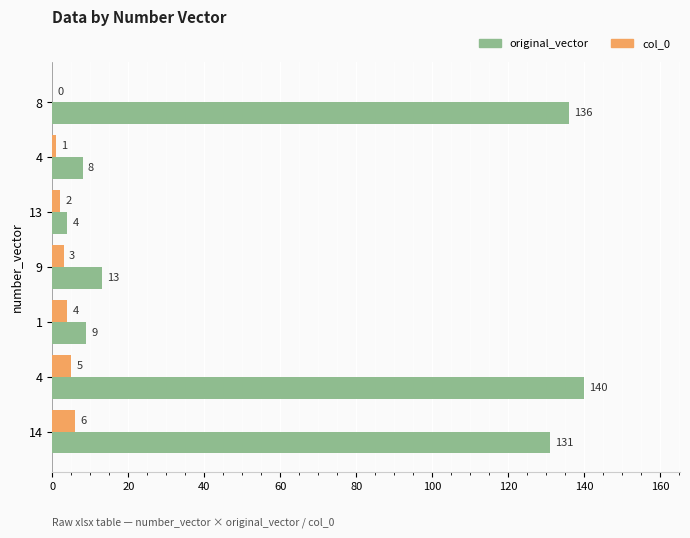

How many values in col_0 are above zero?

6